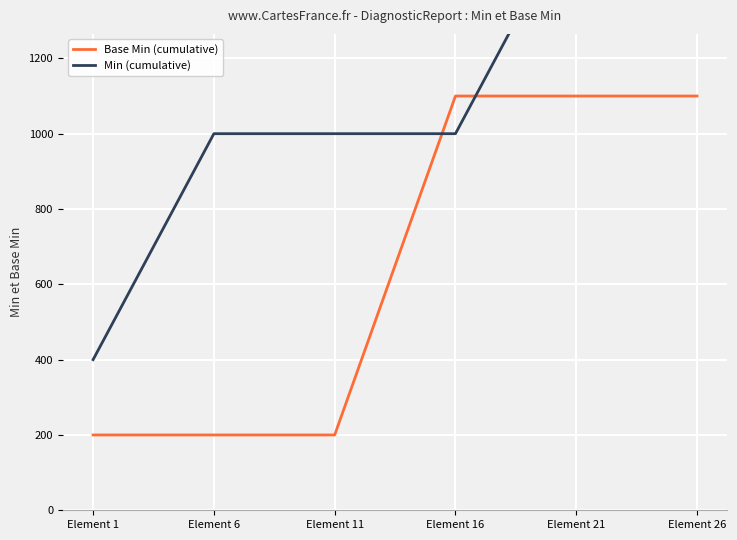

The value of Min (cumulative) at Element 1 is 400. True or false?

True